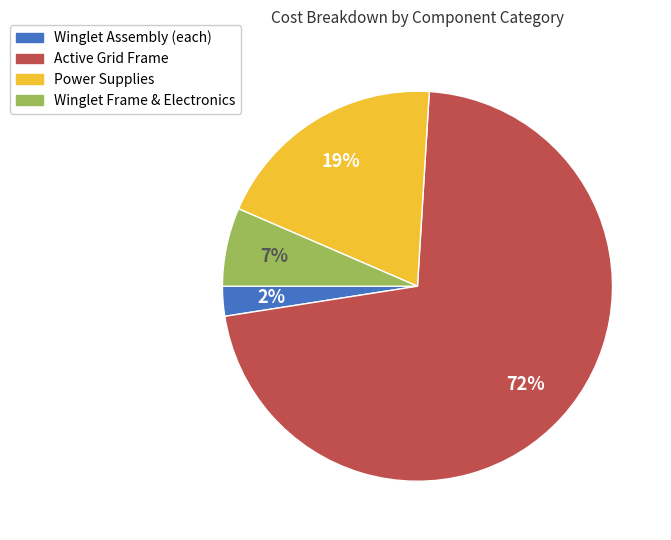

True or false: Winglet Assembly (each) accounts for 11% of the total.

False